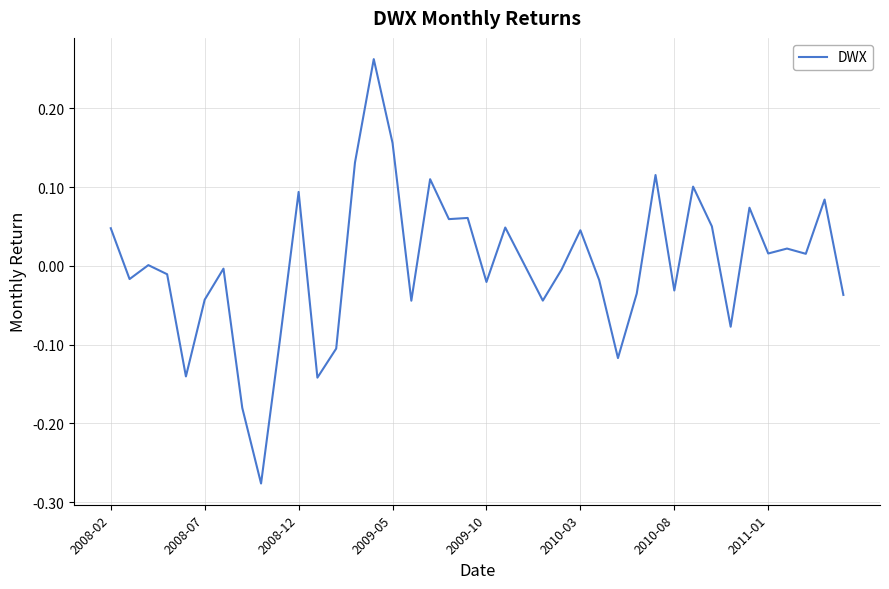

Does the chart have visible grid lines?

Yes